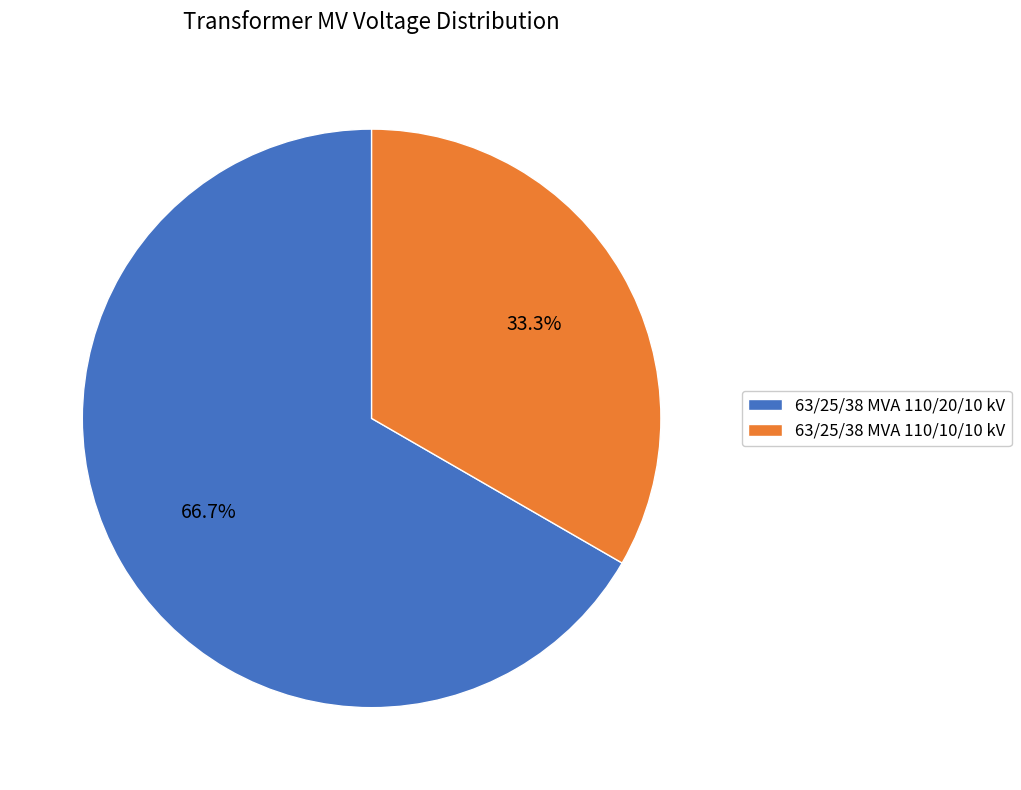

Which category has the biggest portion of the pie?

63/25/38 MVA 110/20/10 kV